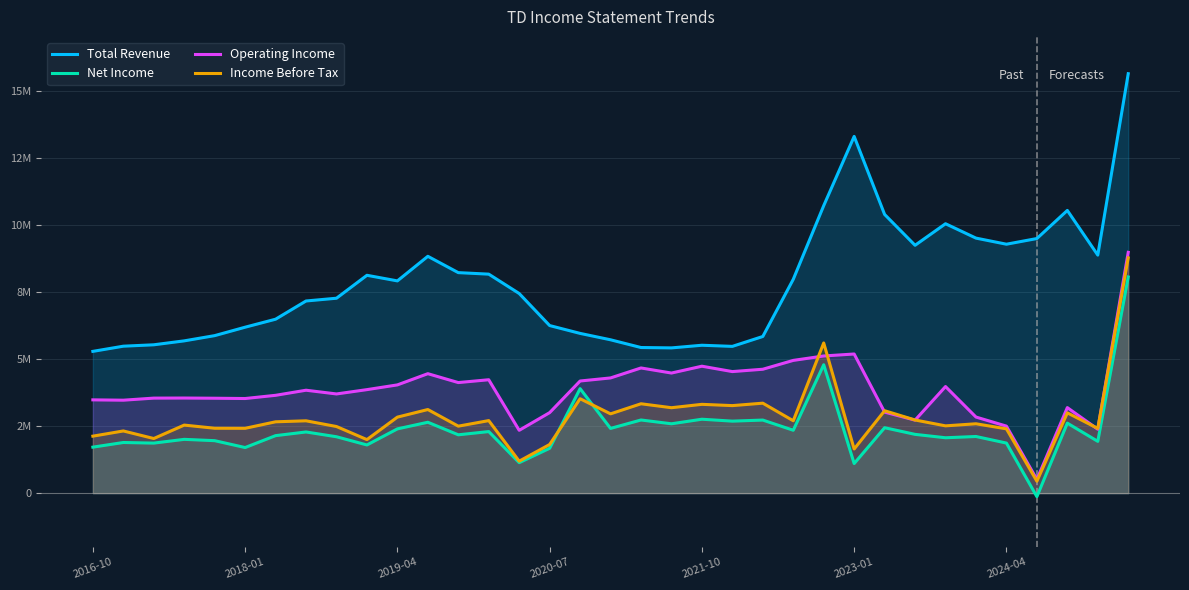

At 34, list the series in order from largest to smallest.

Total Revenue, Operating Income, Income Before Tax, Net Income